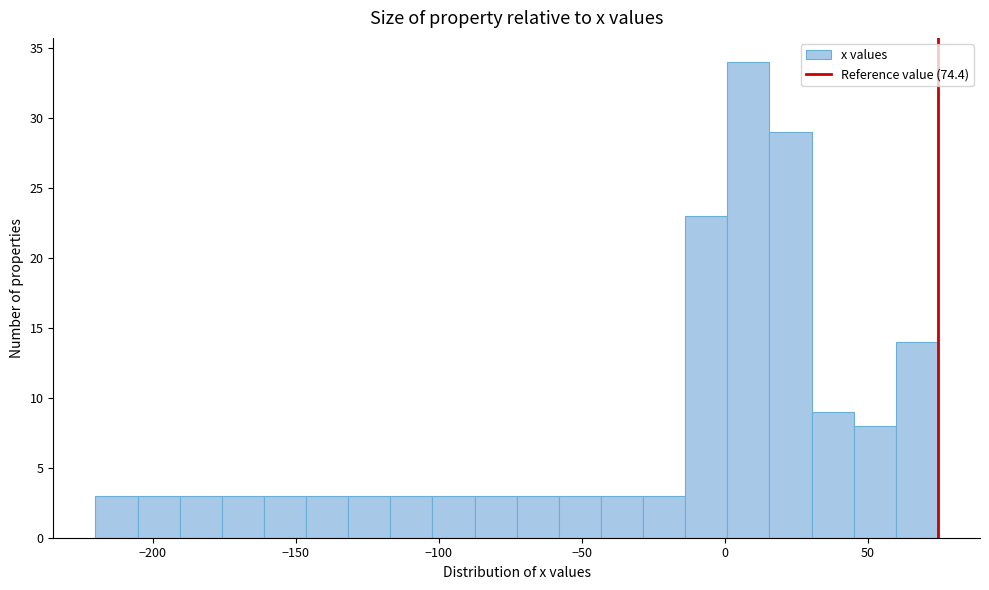

Around what value on the x-axis is the tallest bar? Give the approximate position of its centre, as read against the axis.

10